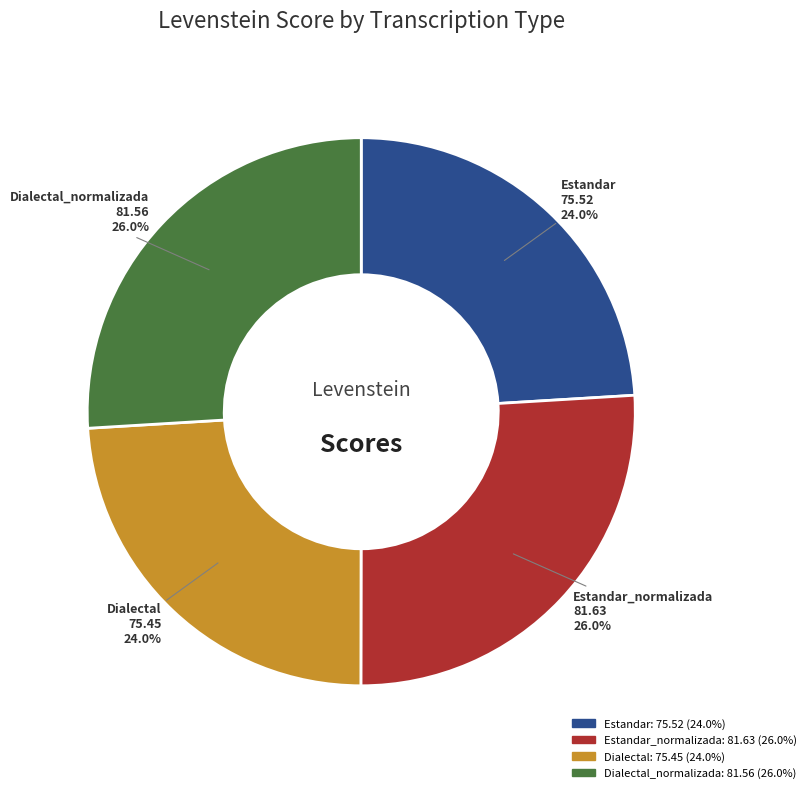

Does any single category account for the majority?

No